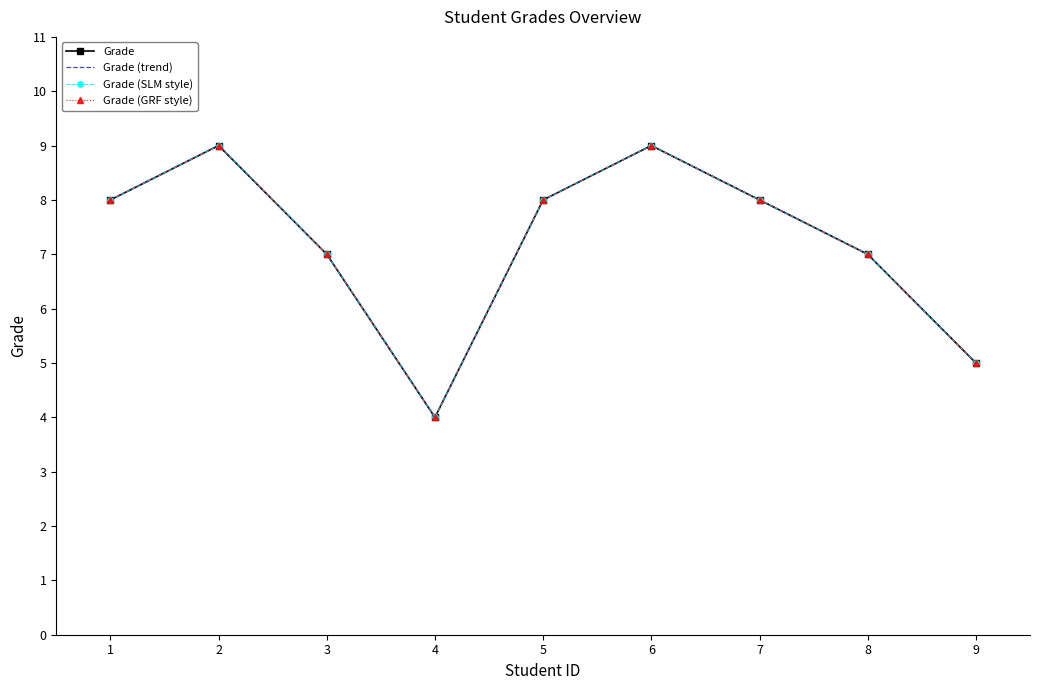

Reading left to right, extract all data points from this chart.

Grade: 8	9	7	4	8	9	8	7	5
Grade (trend): 8	9	7	4	8	9	8	7	5
Grade (SLM style): 8	9	7	4	8	9	8	7	5
Grade (GRF style): 8	9	7	4	8	9	8	7	5